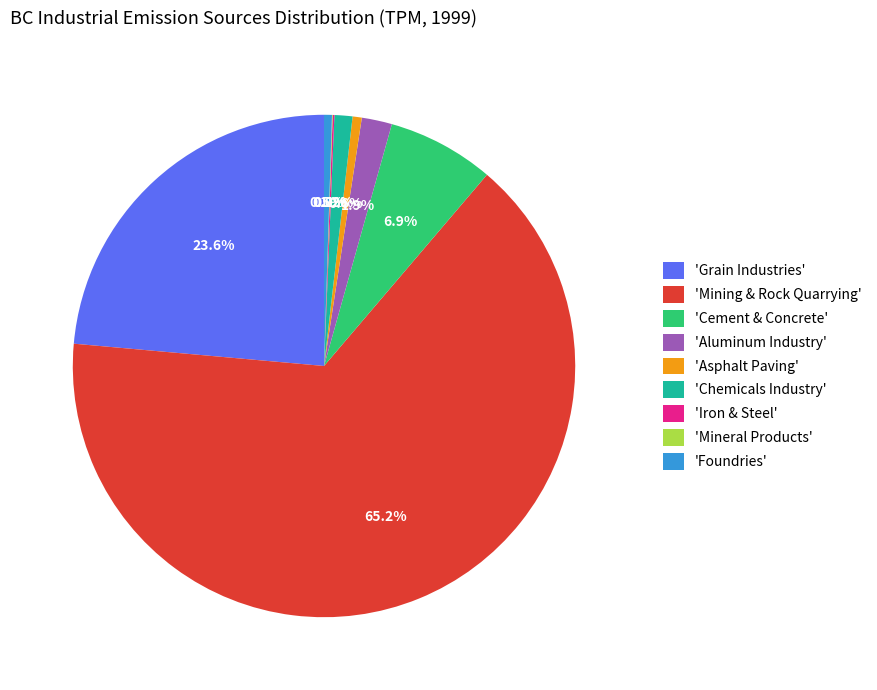

What is the ratio of the value at 'Asphalt Paving' to the value at 'Aluminum Industry'?

0.3